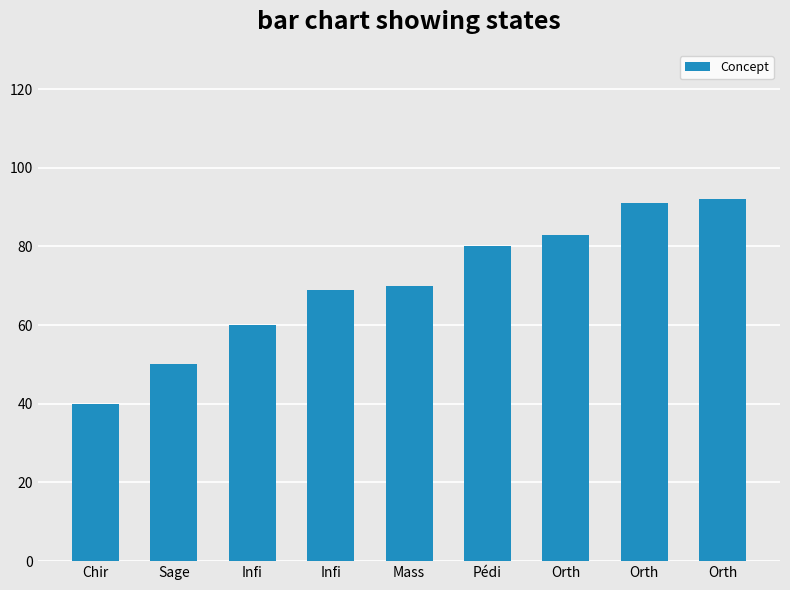

How many bars are there in total?

9